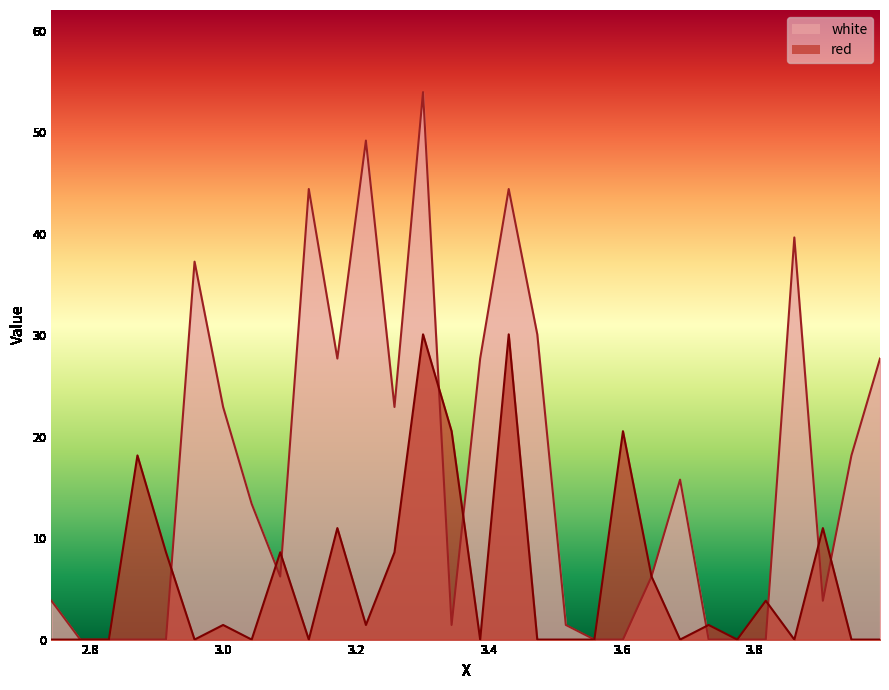

List the labels in order of red value, smallest first.

2.741, 2.7845, 2.8275, 2.9565, 3.0425, 3.1285, 3.3865, 3.4725, 3.5155, 3.5585, 3.6875, 3.7735, 3.8595, 3.9455, 3.9885, 2.9995, 3.2145, 3.7305, 3.8165, 3.6445, 2.9135, 3.0855, 3.2575, 3.1715, 3.9025, 2.8705, 3.3435, 3.6015, 3.3005, 3.4295